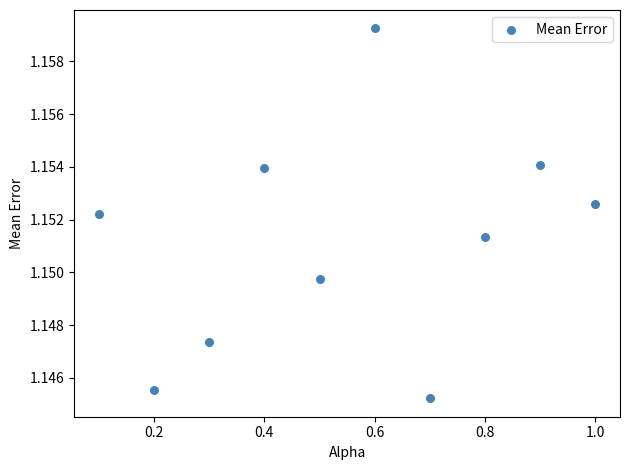

What is the range of X values (max minus min)?

0.9